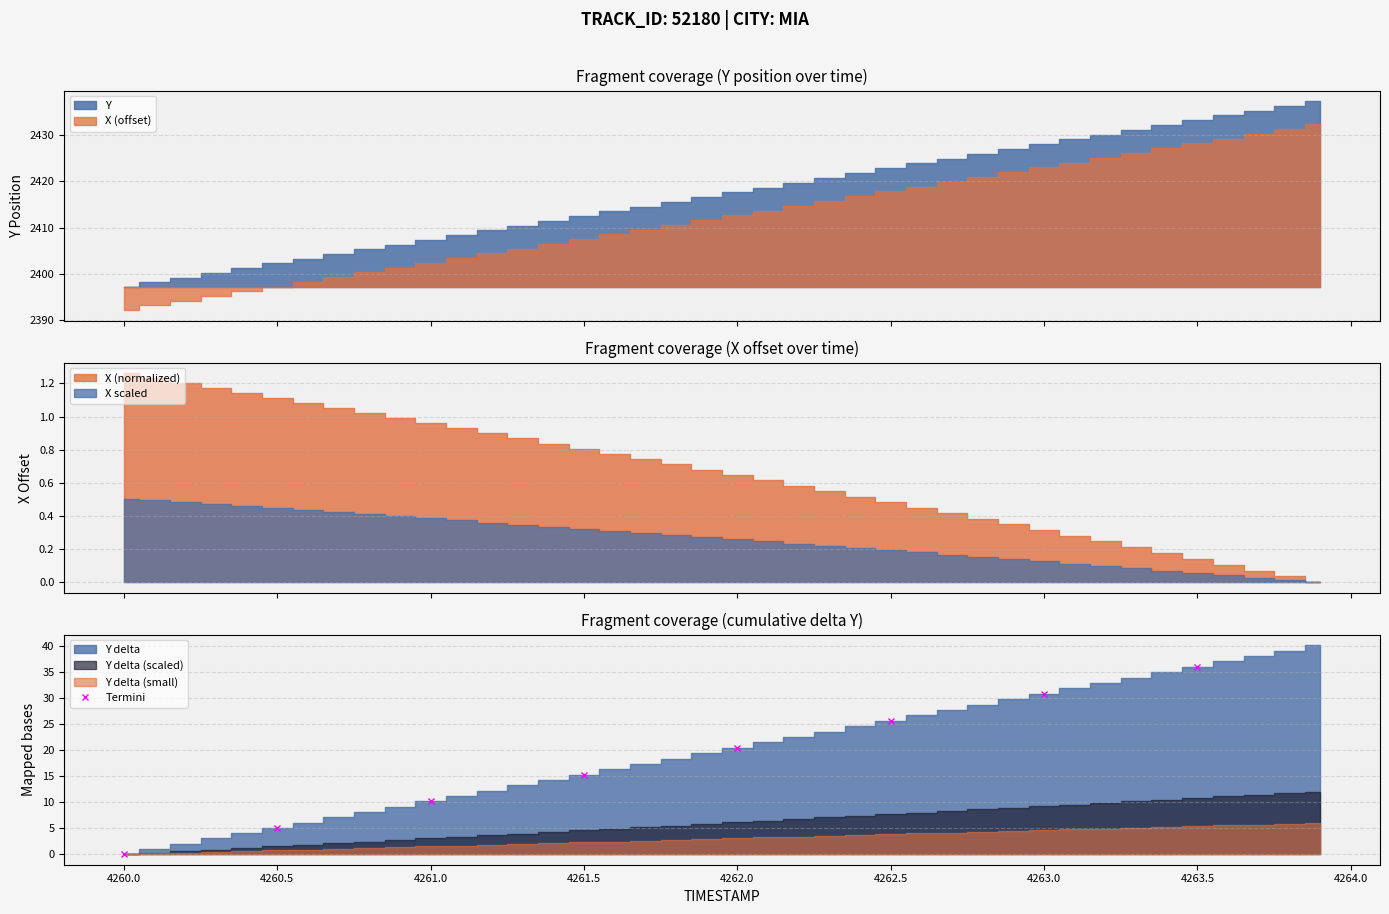

List the labels in order of Termini value, smallest first.

4260.0, 4260.5, 4261.0, 4261.5, 4262.0, 4262.5, 4263.0, 4263.5